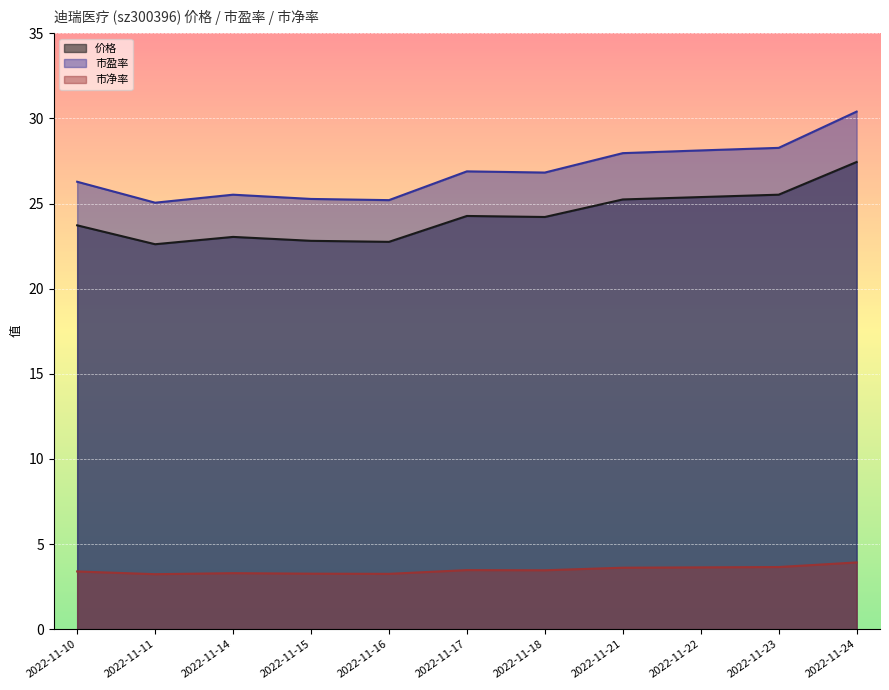

At which category does 市盈率 reach its first local peak?

2022-11-14